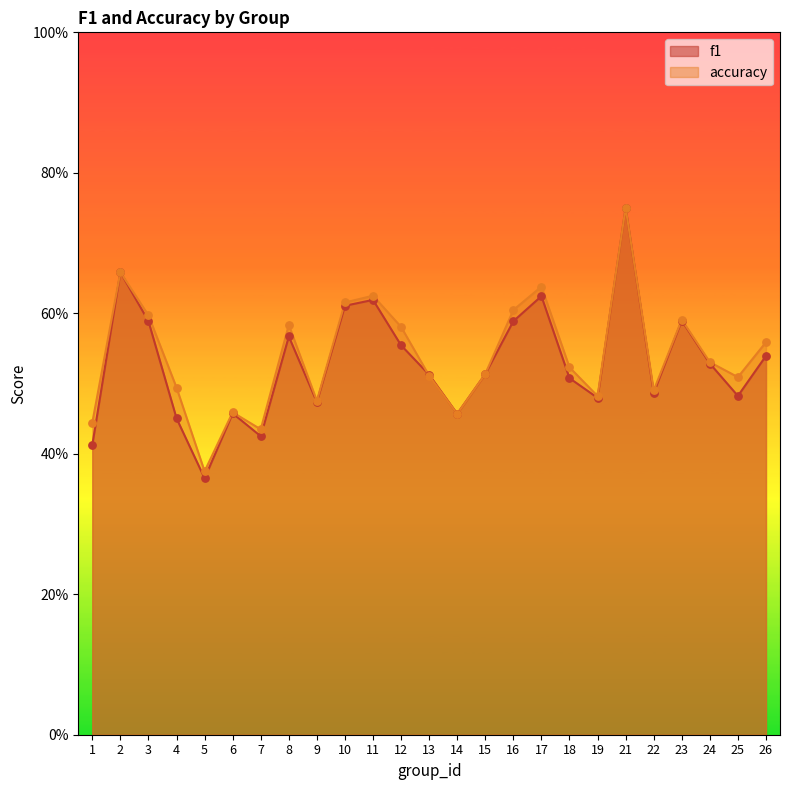

Which series contains the lowest Y value?

f1